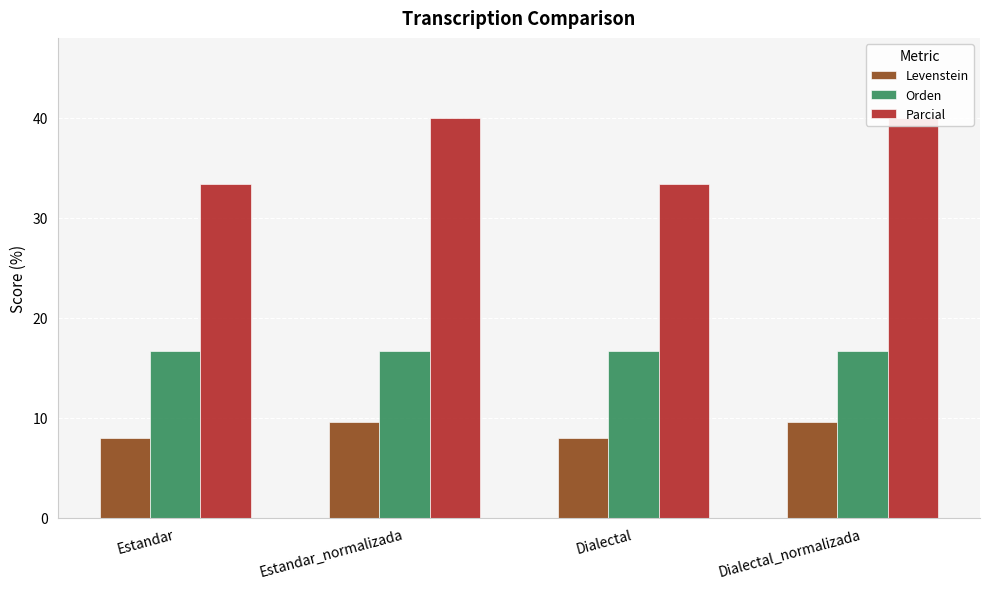

The Parcial series shows 33.3 at Dialectal. True or false?

True